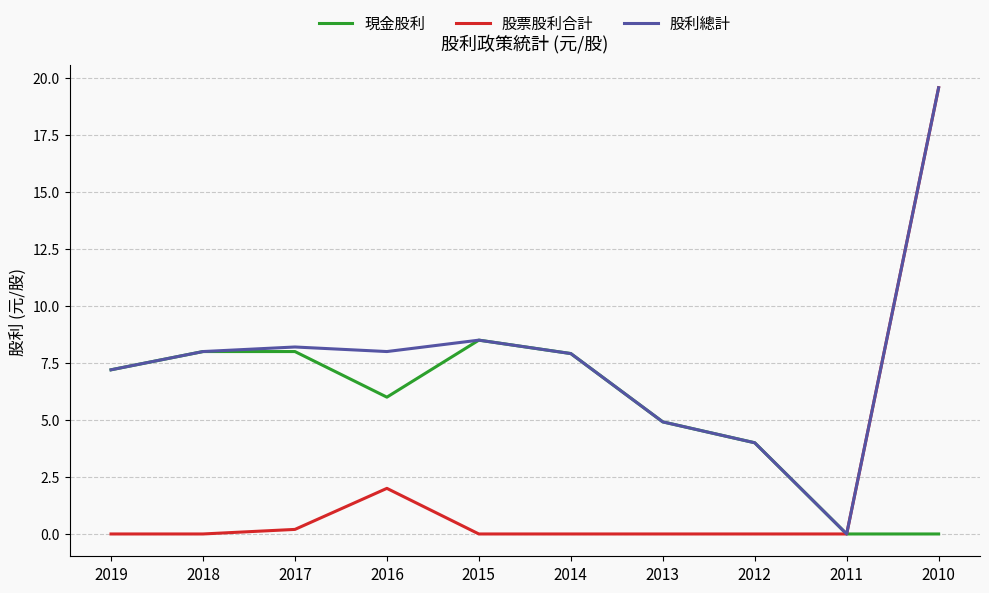

Which series has the largest total across all categories?

股利總計